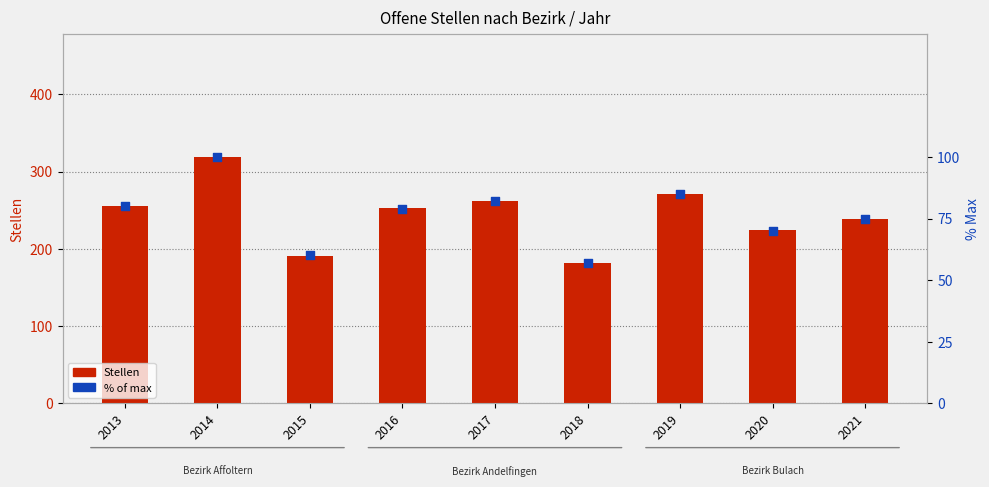

What is the total value across all series at 2017?

344